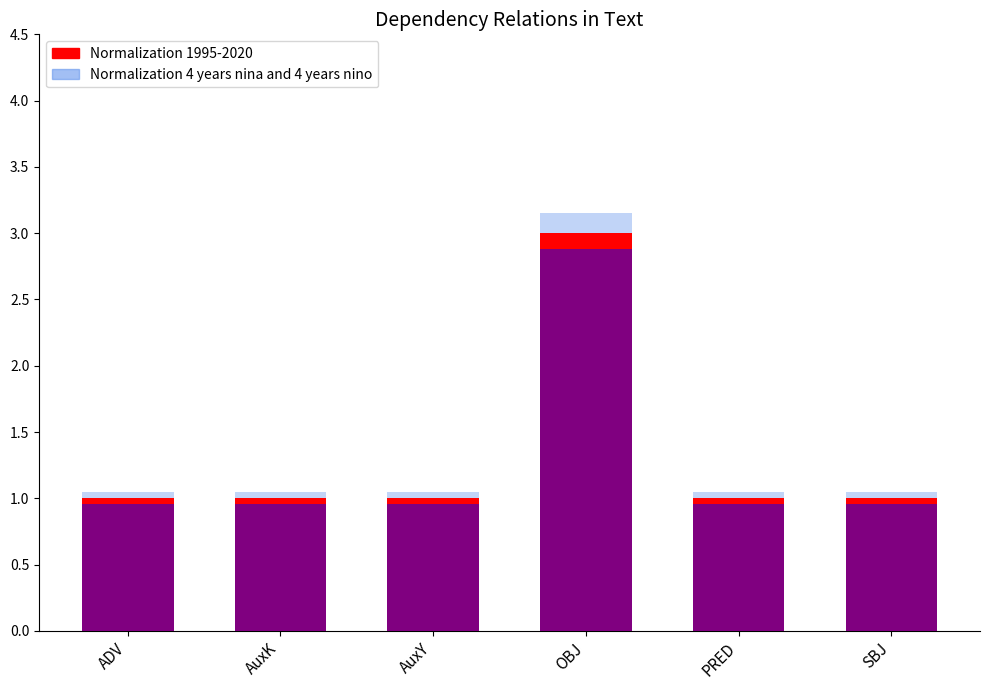

Rank the categories by Normalization 4 years nina and 4 years nino value from highest to lowest.

OBJ, ADV, AuxK, AuxY, PRED, SBJ